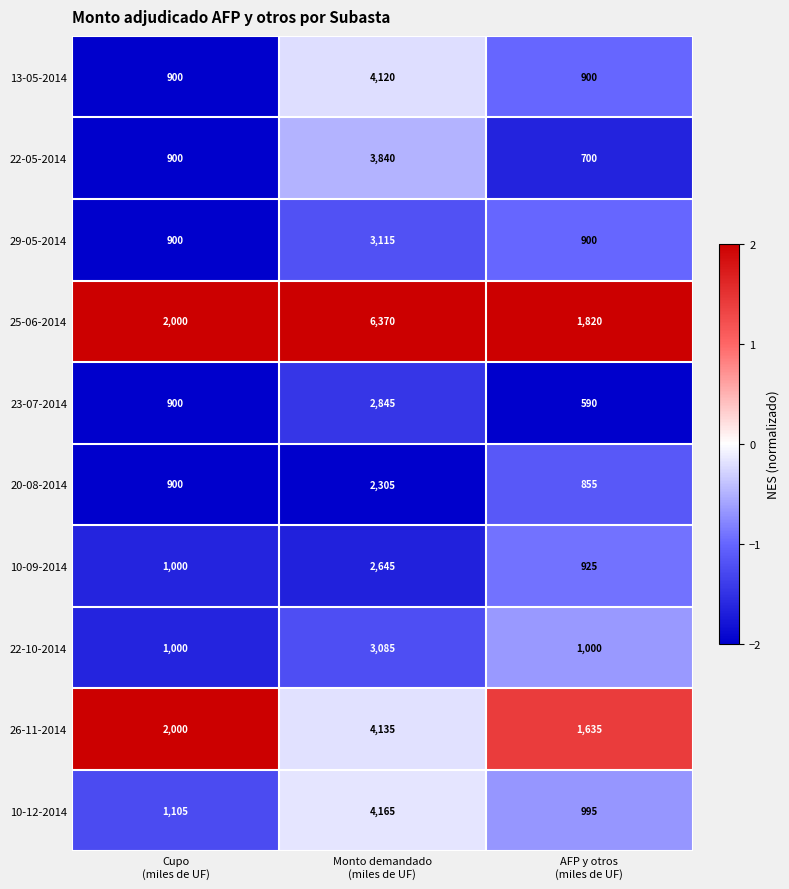

Which label corresponds to the smallest value in the chart?

AFP y otros
(miles de UF)